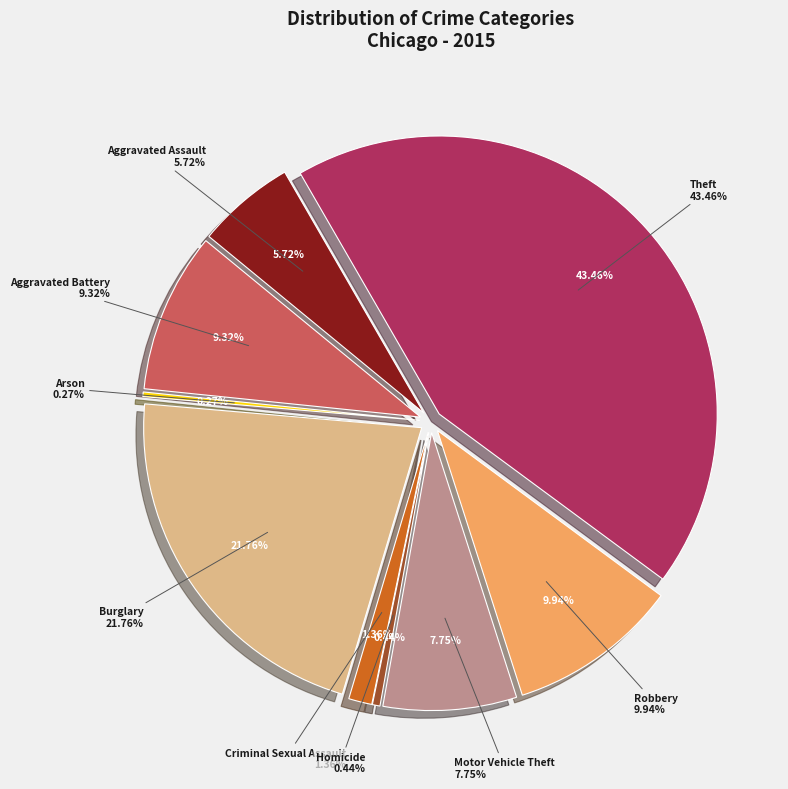

Combined, what portion of the pie is Aggravated Assault and Motor Vehicle Theft?

13.5%